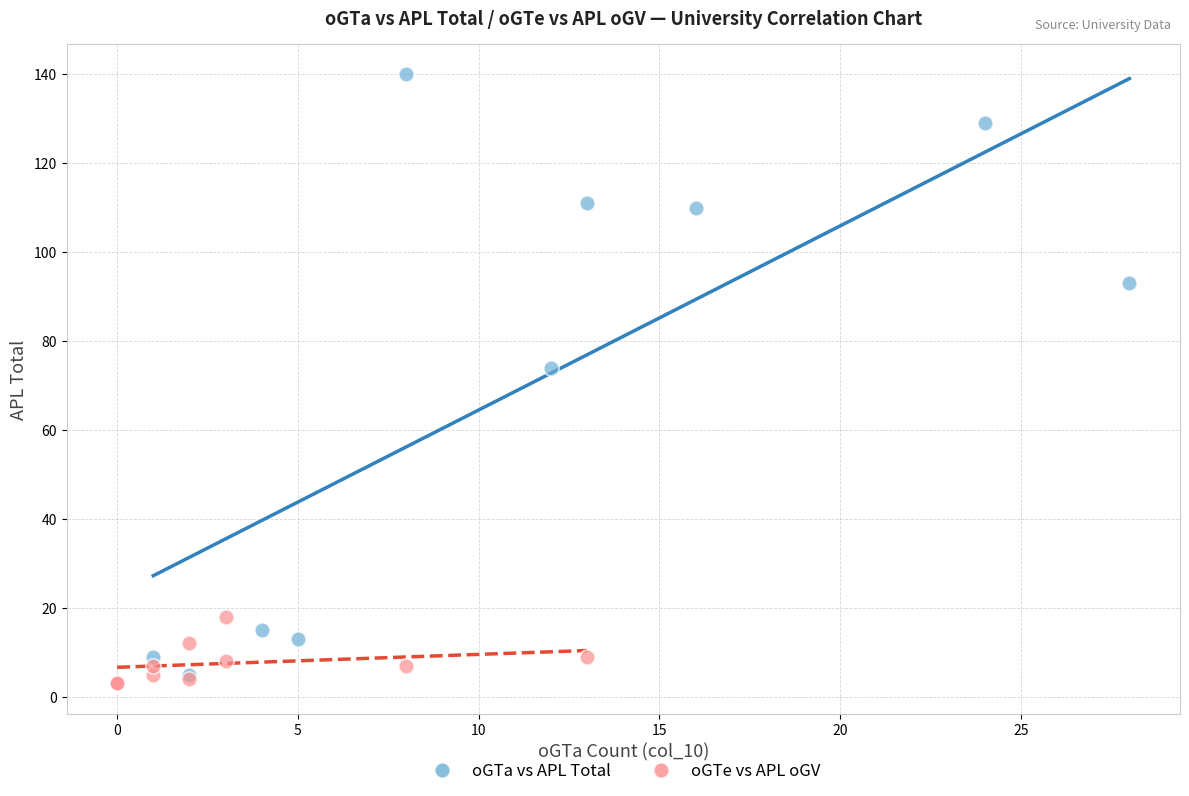

Which series has the widest spread of Y values?

oGTa vs APL Total